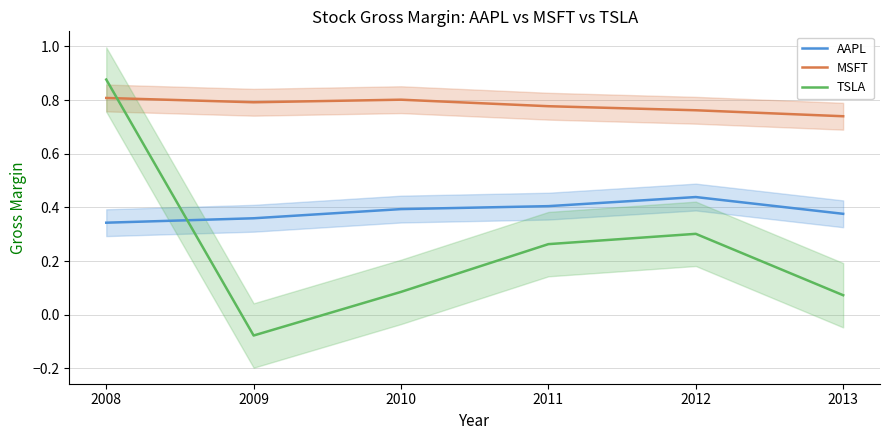

What is the value of the TSLA point at the 5th from the left?

0.3